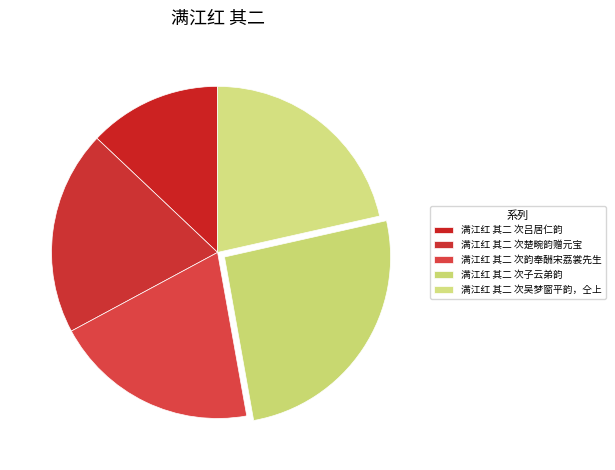

Is the sum of 满江红 其二 次吴梦窗平韵，仝上 and 满江红 其二 次子云弟韵 greater than half?

No